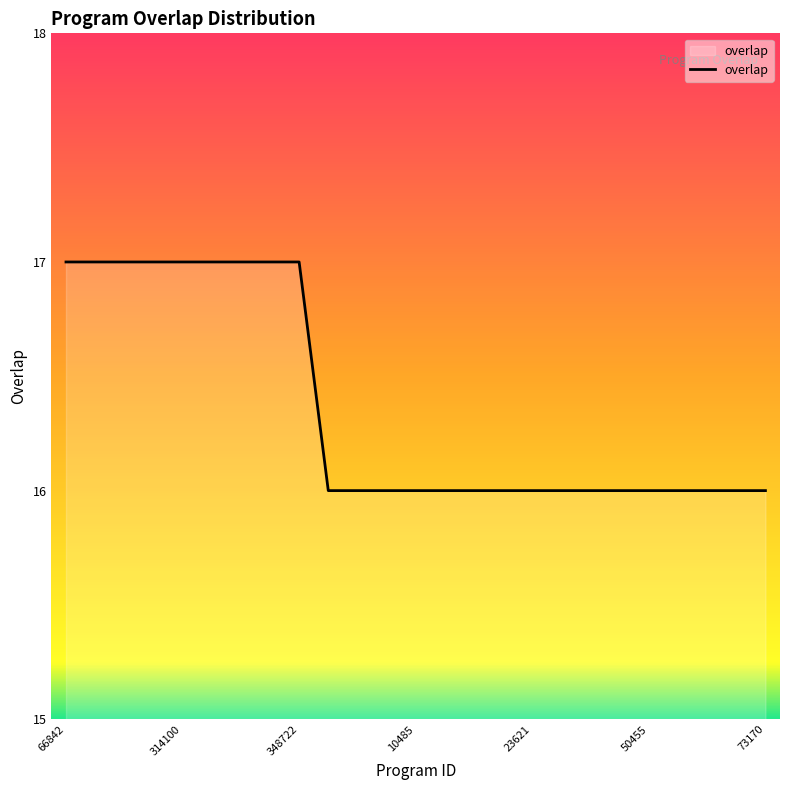

What is the smallest value displayed?

16